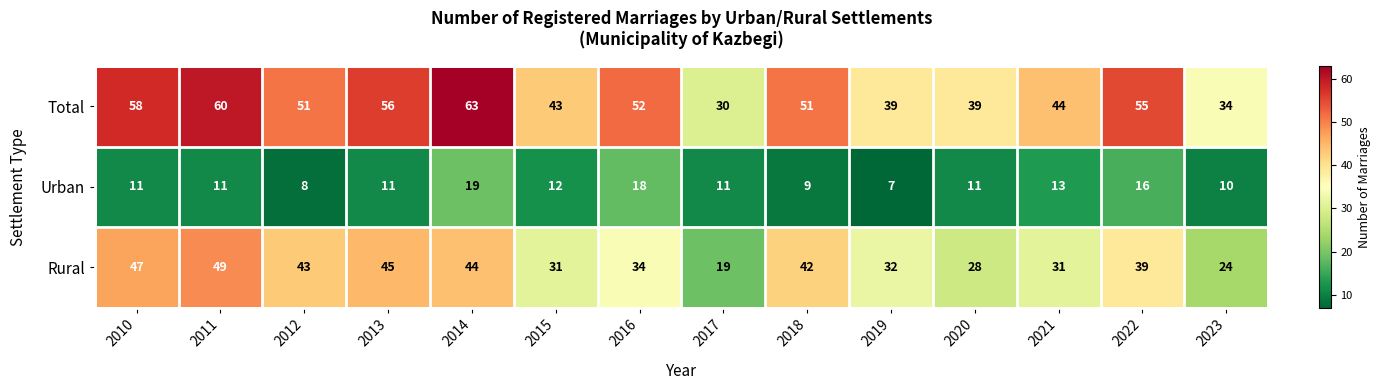

What is the average value of the Rural series?

36